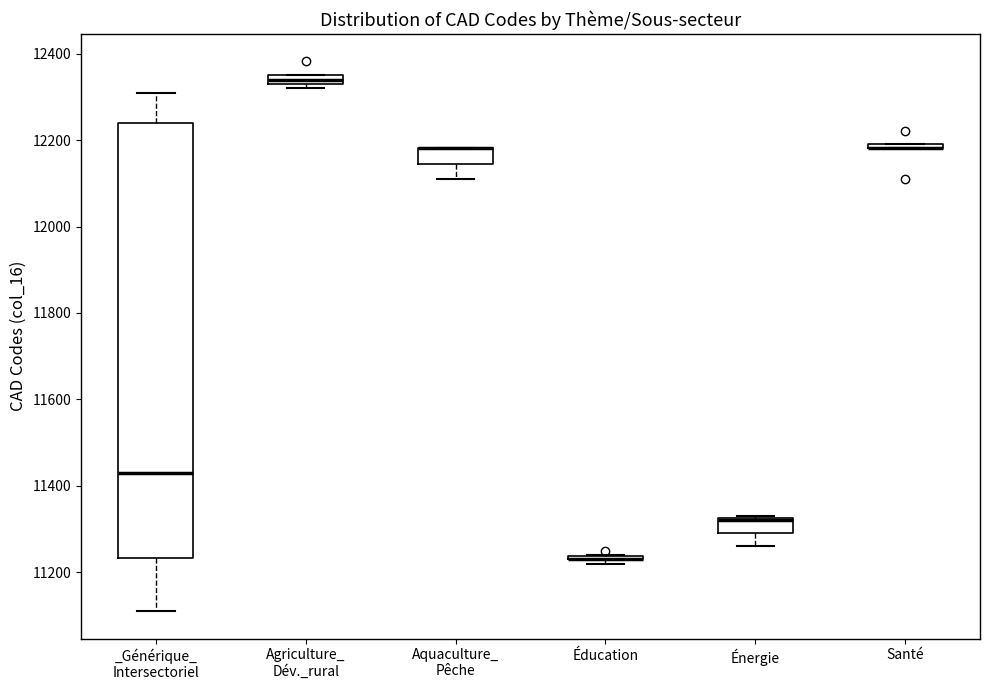

Where is the upper edge of the box for Énergie on the y-axis? The values are not printed on the chart, so give them approximately, as read against the axis.

11320